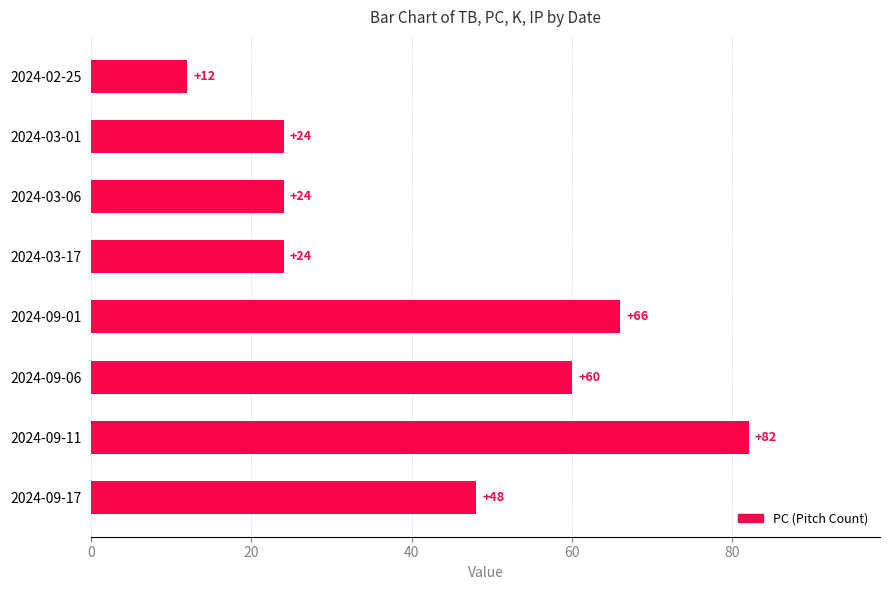

At which category does the chart reach its minimum across all series?

2024-02-25